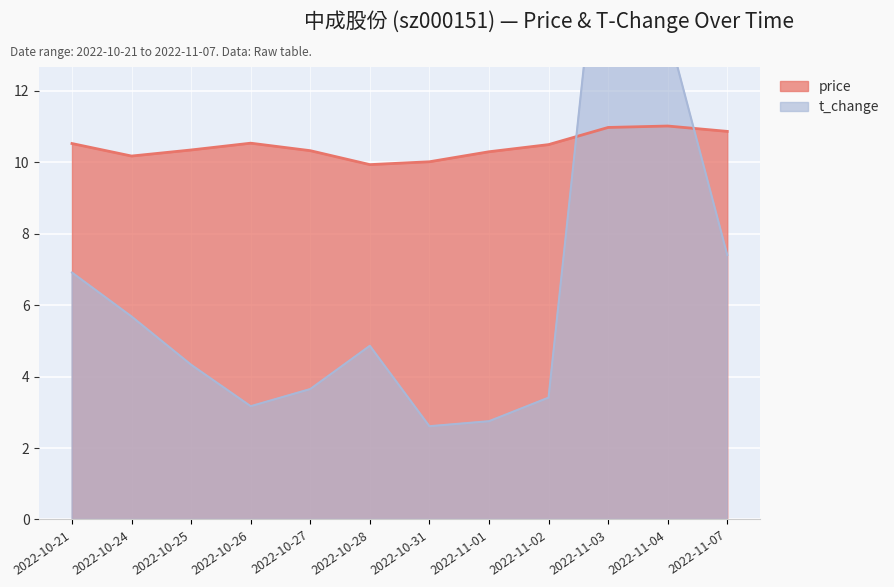

What is the label of the 2nd point from the right?

2022-11-04